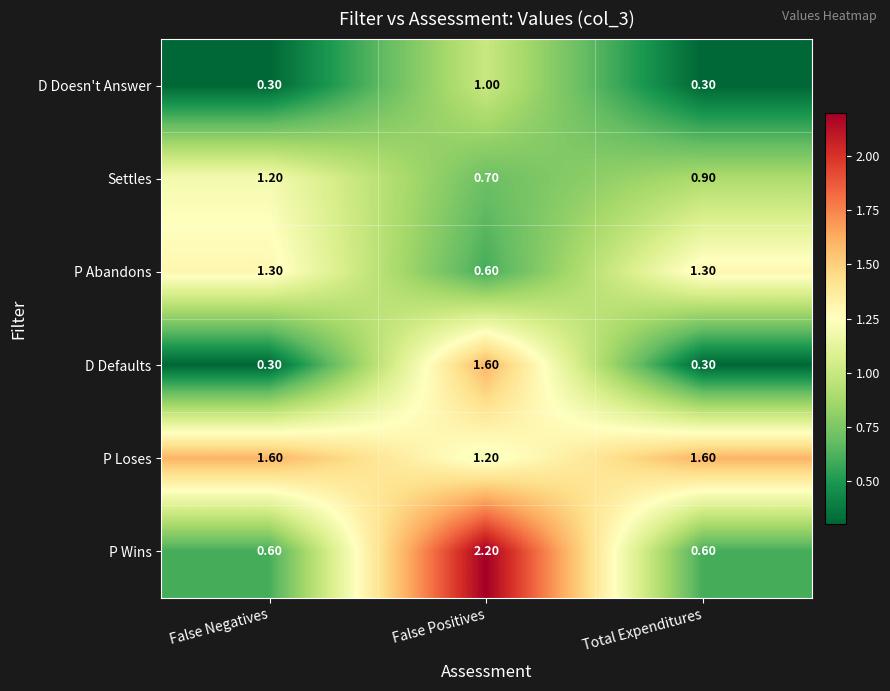

Which series has the largest range (max minus min)?

P Wins